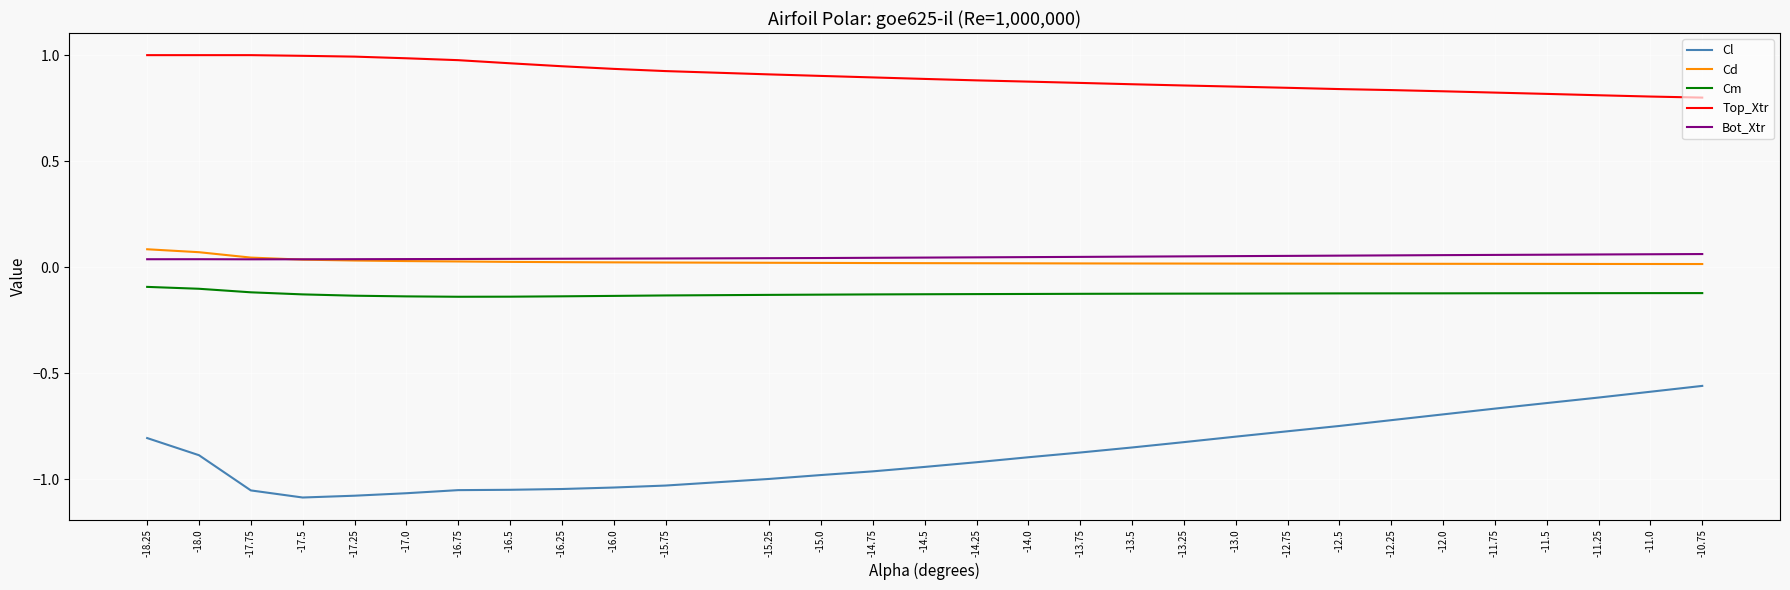

Count the number of categories in the chart.

30